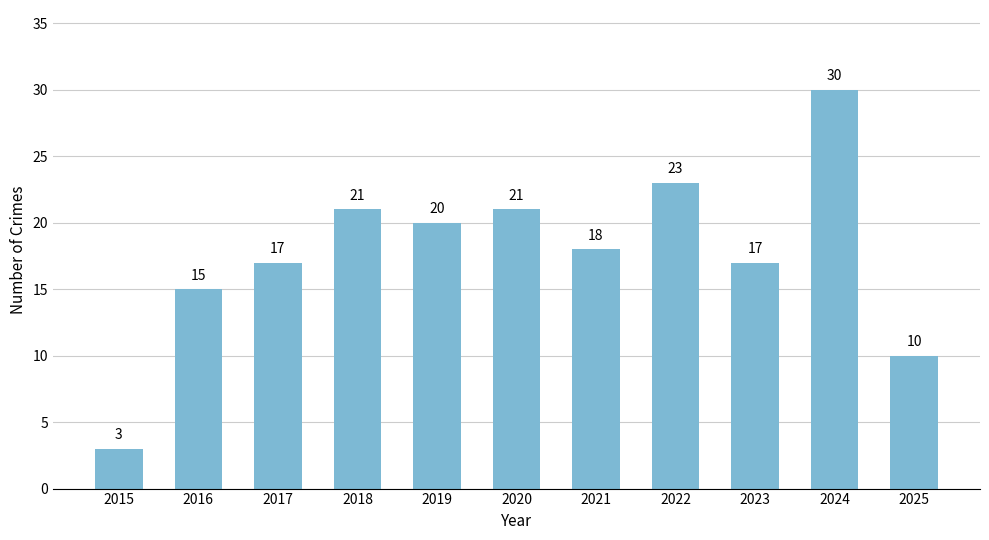

How many bars are there in total?

11